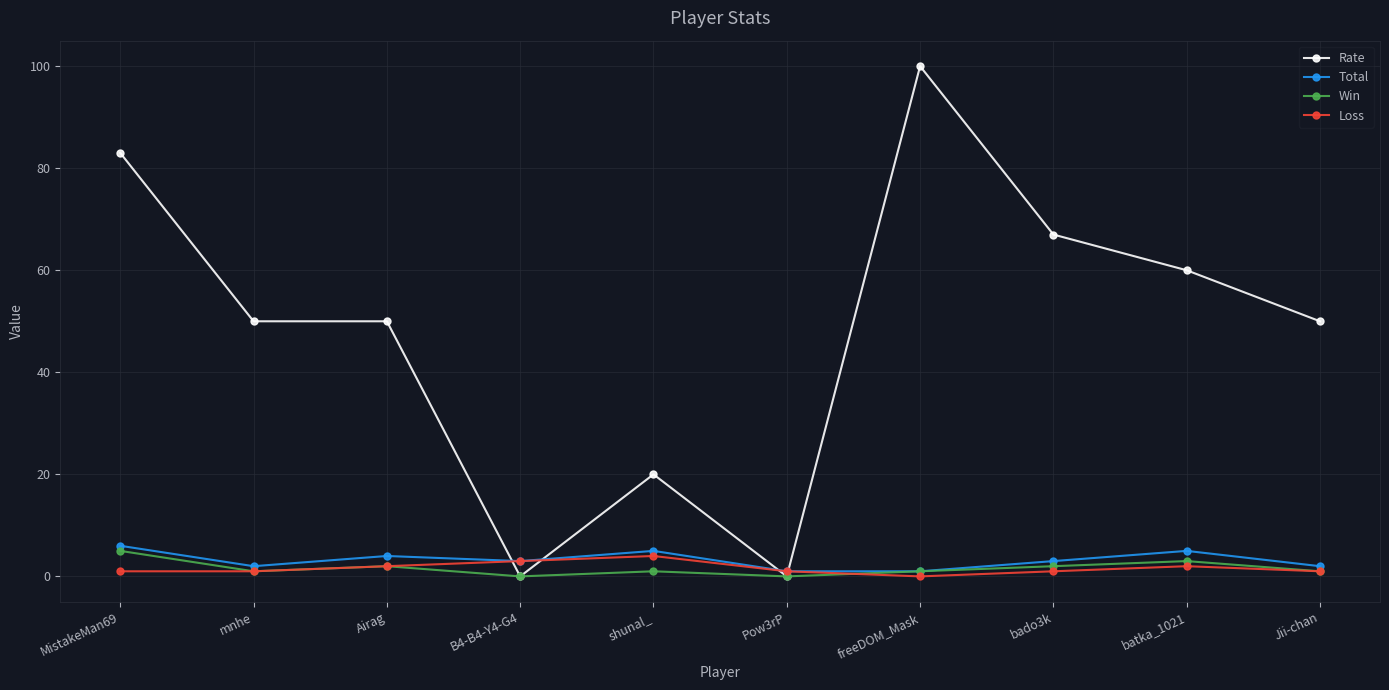

What position from the right is batka_1021?

2